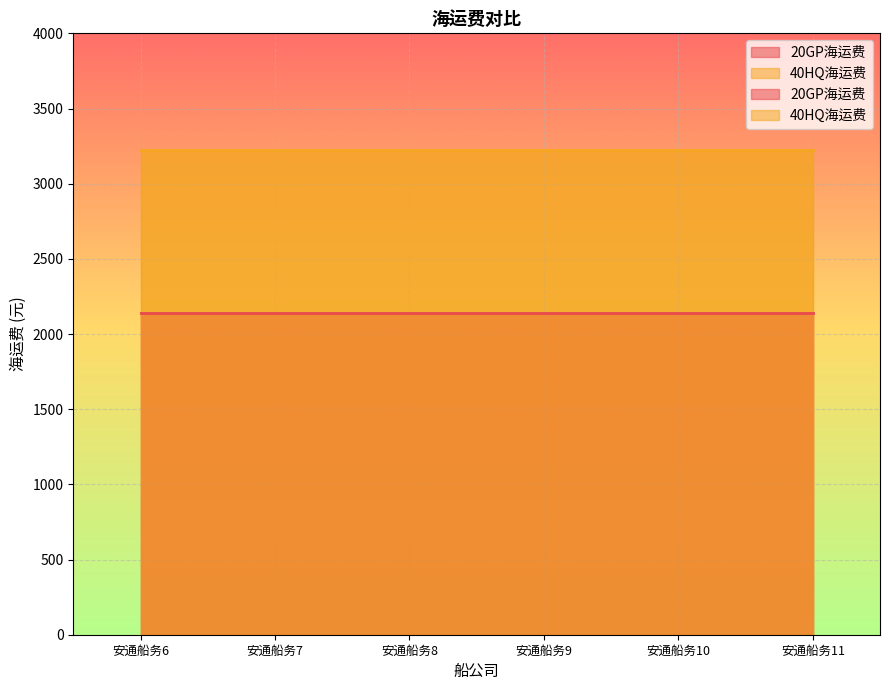

Which label corresponds to the largest value in the chart?

安通船务6